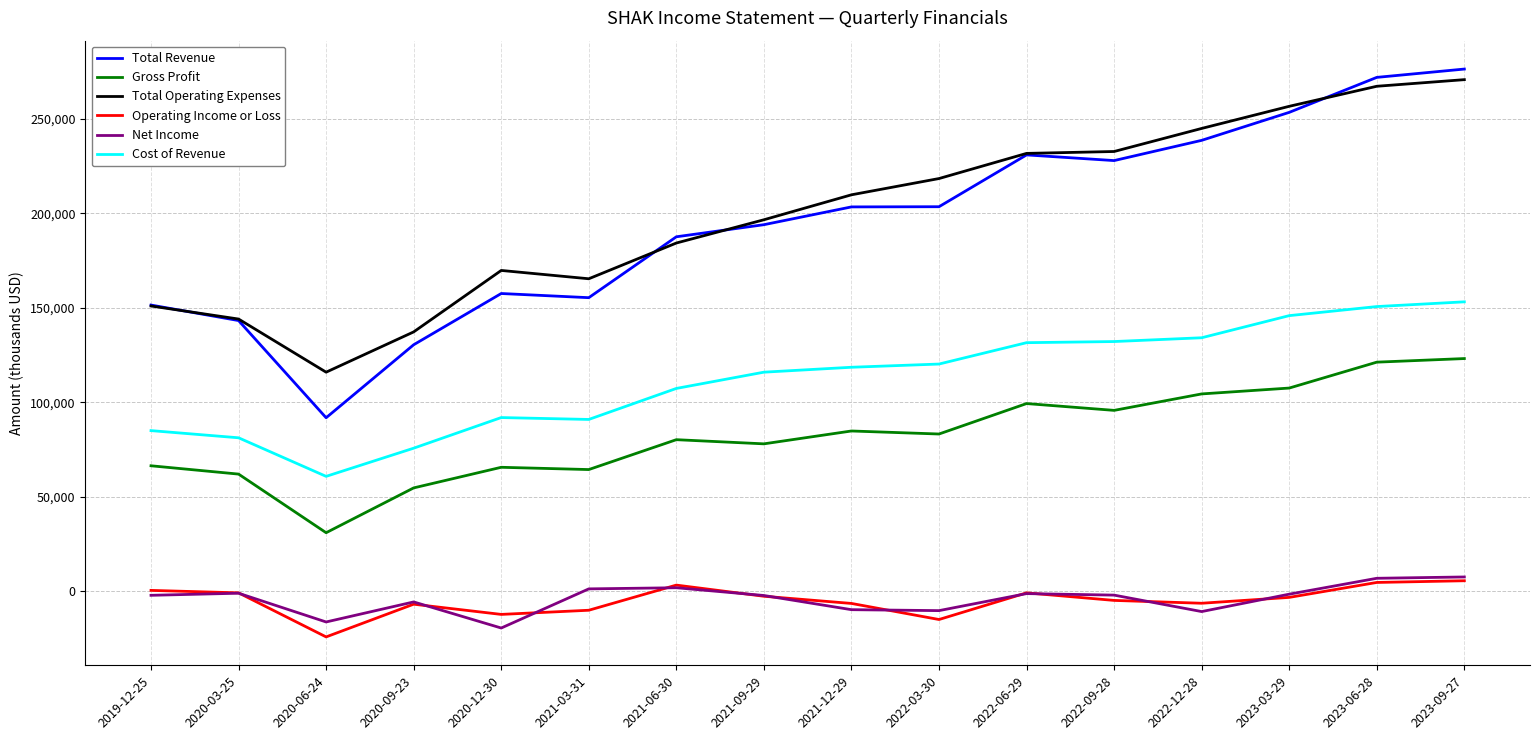

True or false: Total Operating Expenses and Cost of Revenue intersect in this chart.

False